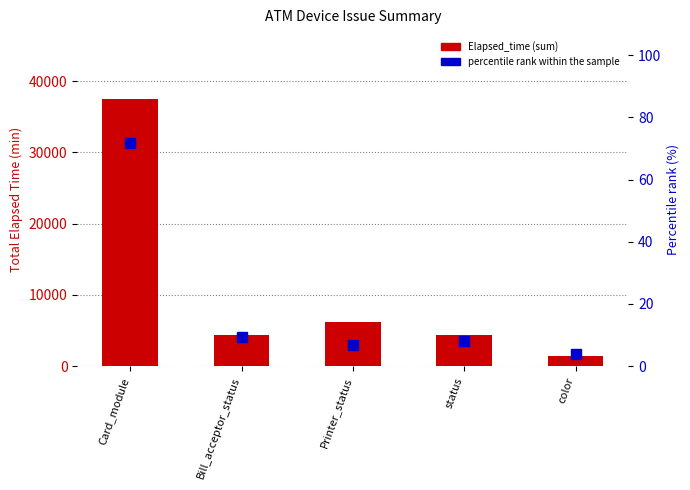

What is the difference between the maximum and second lowest values in the Elapsed_time (sum) series?

33170.0